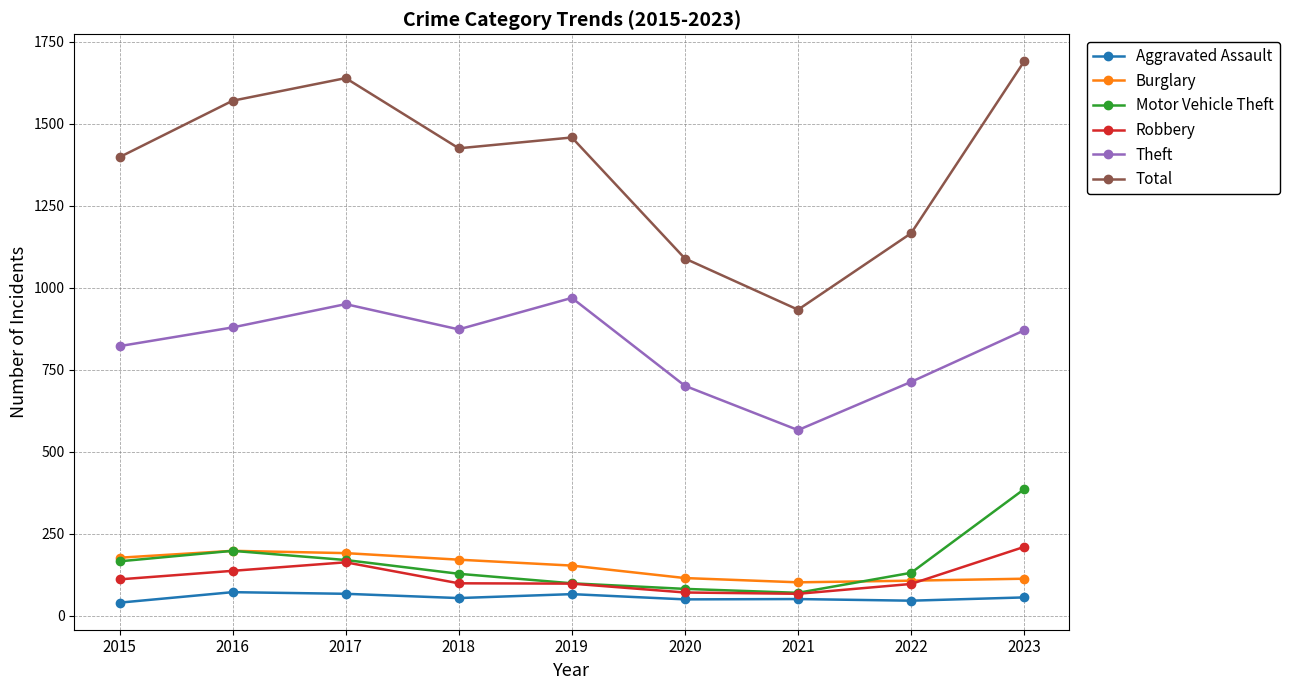

Between 2016 and 2018, which series saw the biggest shift?

Total